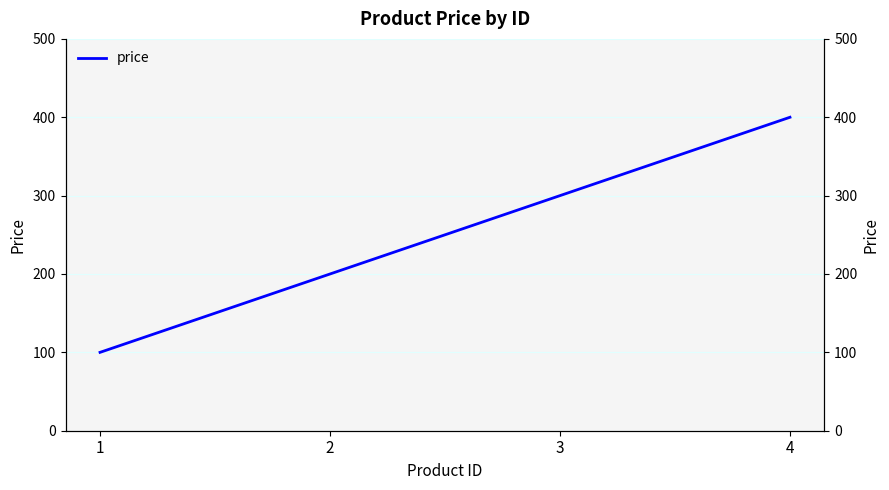

True or false: the data shows 44 at 1.

False